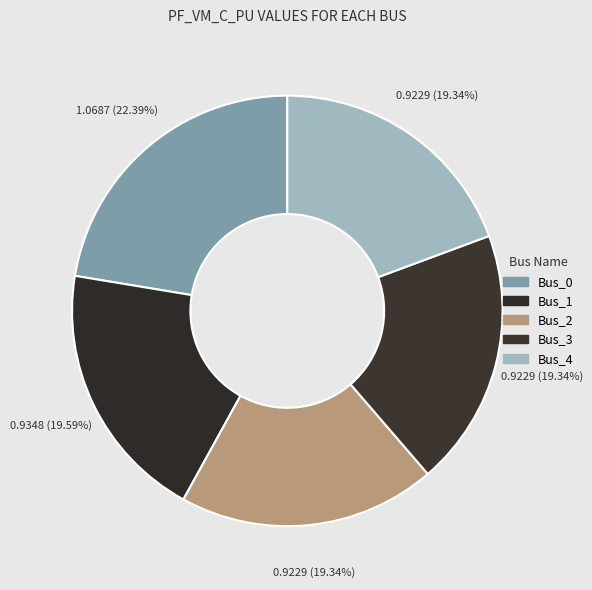

Rank the categories by value from highest to lowest.

Bus_0, Bus_1, Bus_4, Bus_3, Bus_2